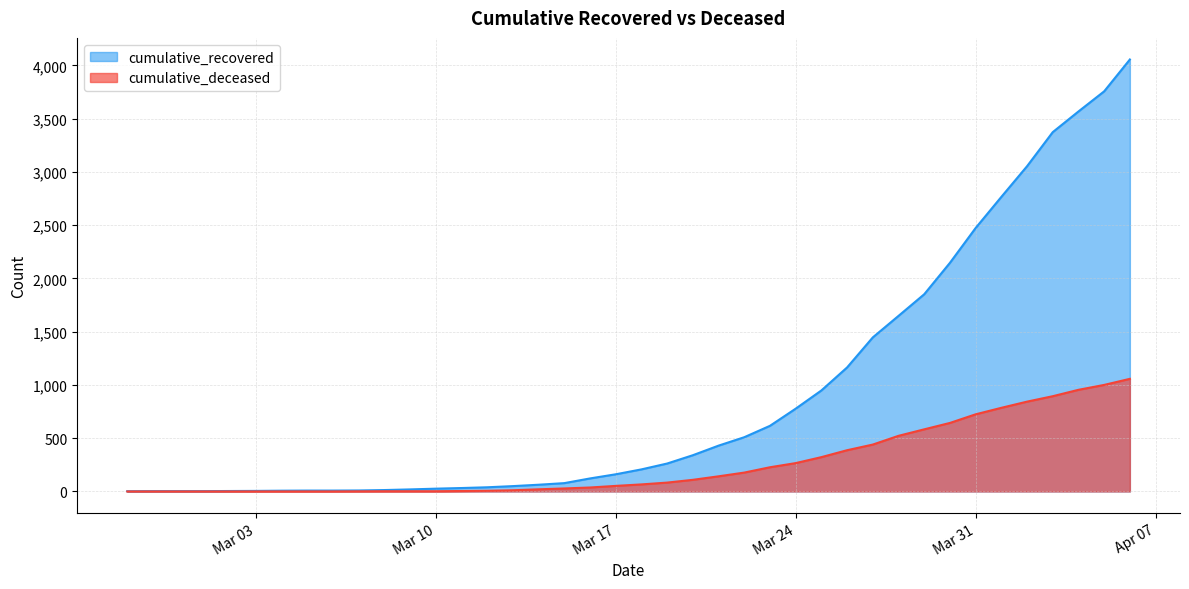

What is the spread (max minus min) of values at Mar 31?

1749